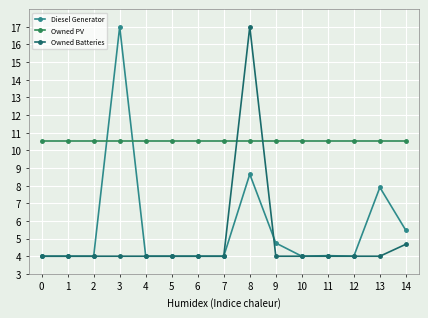

Is it true that Owned PV equals 10.5 at 4?

True